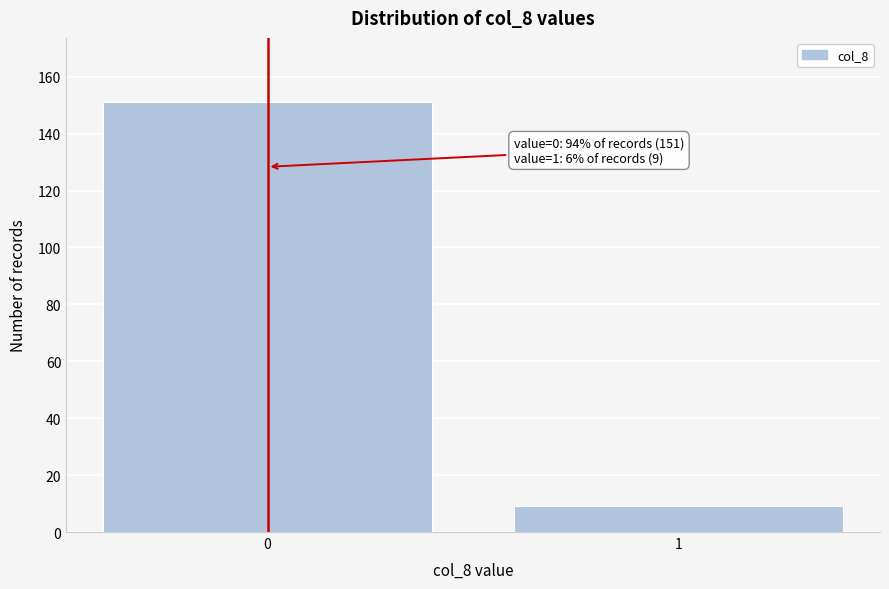

Reading left to right, transcribe all the data shown in this chart.

151	9